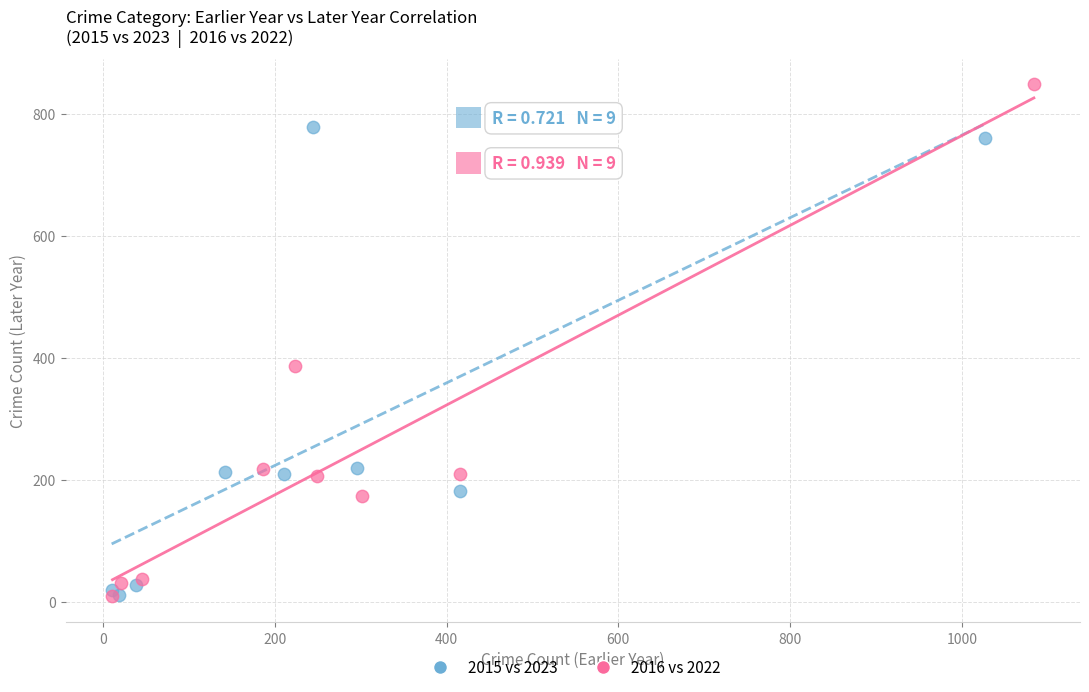

Which series has the largest Y range (max minus min)?

2016 vs 2022